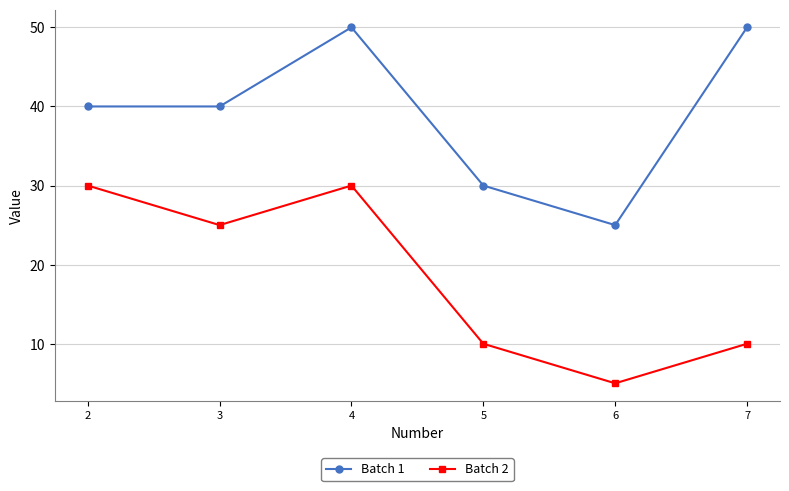

Read the Batch 2 value at 4.

30